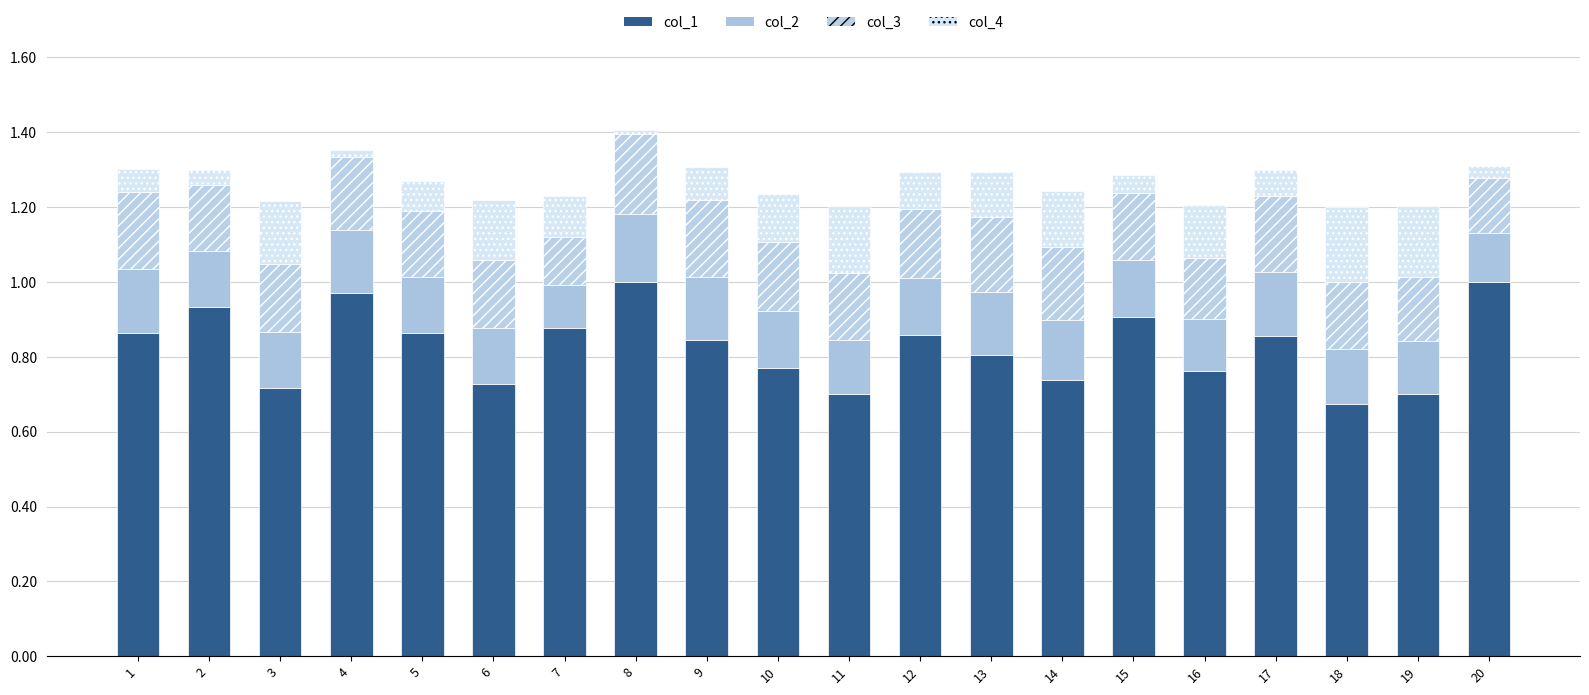

What are all the series names shown in the legend?

col_1, col_2, col_3, col_4